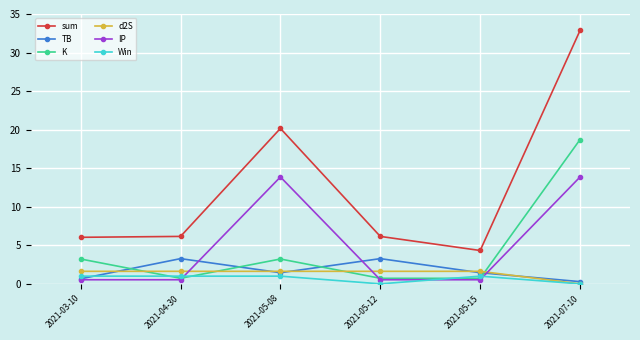

What are all the series names shown in the legend?

sum, TB, K, d2S, IP, Win